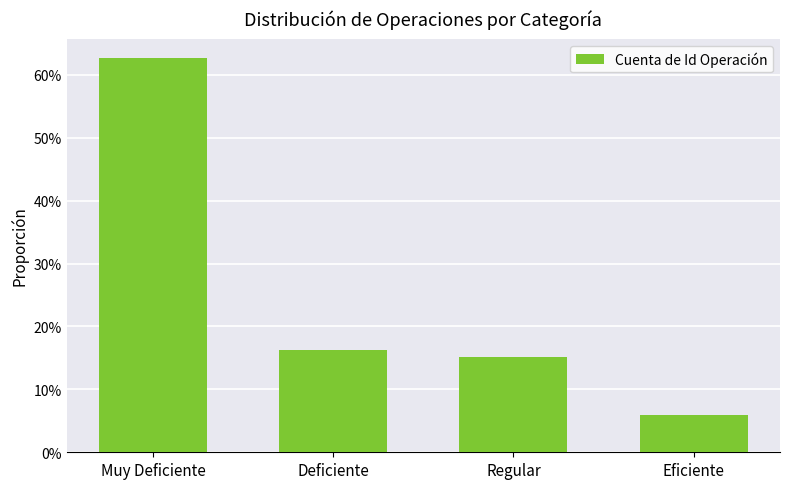

Rank the categories by value from highest to lowest.

Muy Deficiente, Deficiente, Regular, Eficiente